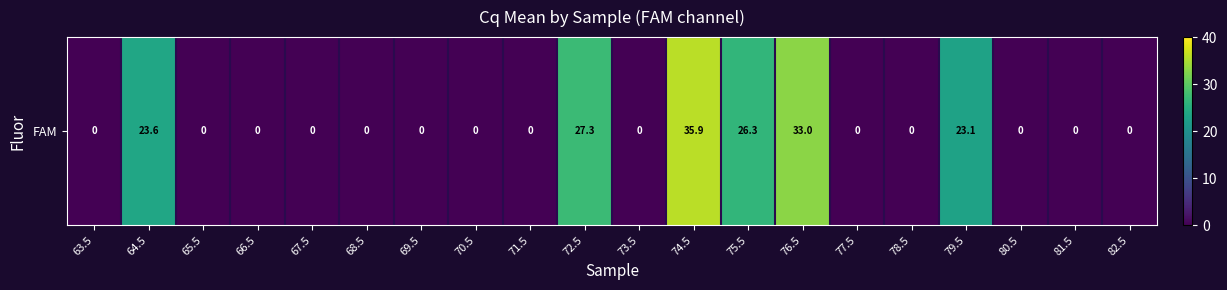

How many positive values are there?

6